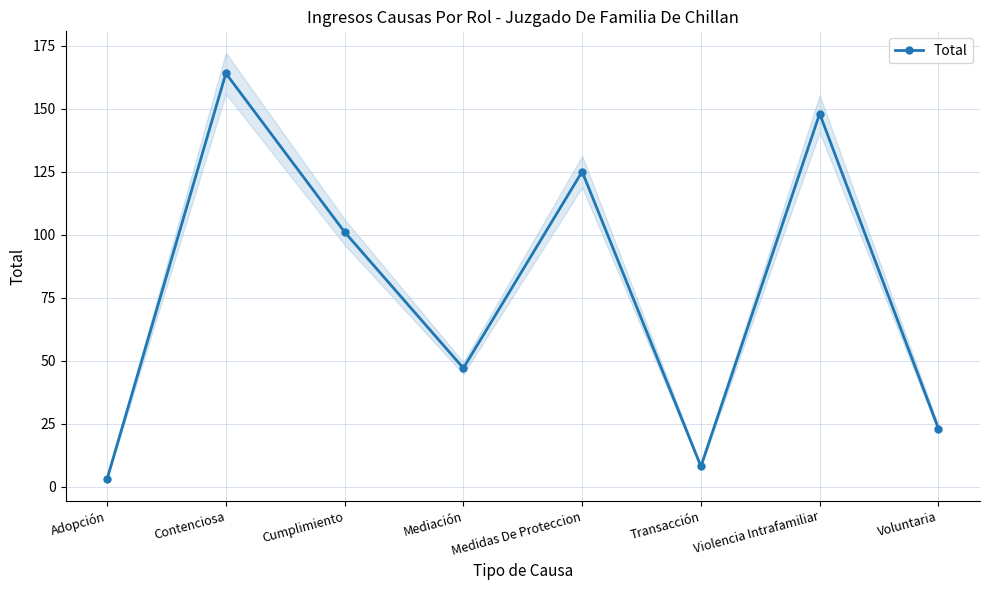

What is the change in value from Contenciosa to Cumplimiento?

-63